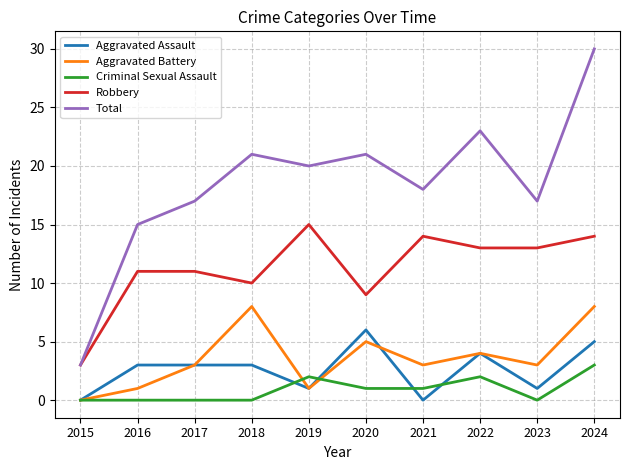

True or false: Criminal Sexual Assault and Robbery cross at least once.

False